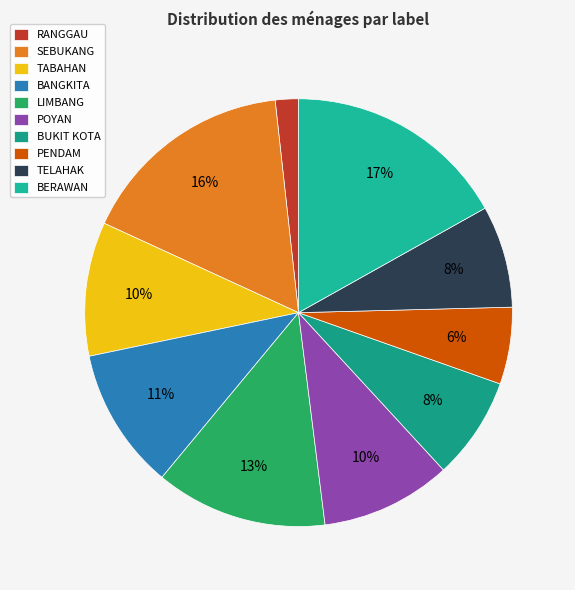

To the nearest percent, what is the average slice percentage?

10%